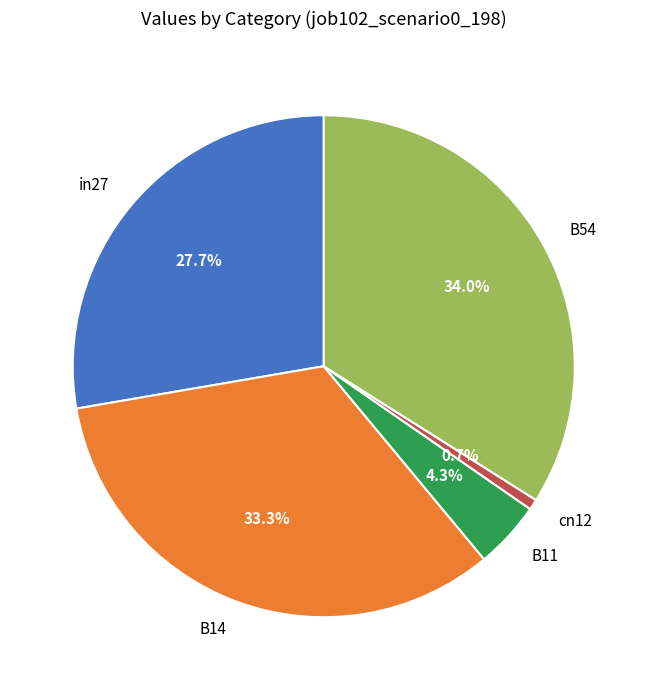

Count the number of slices in the pie.

5